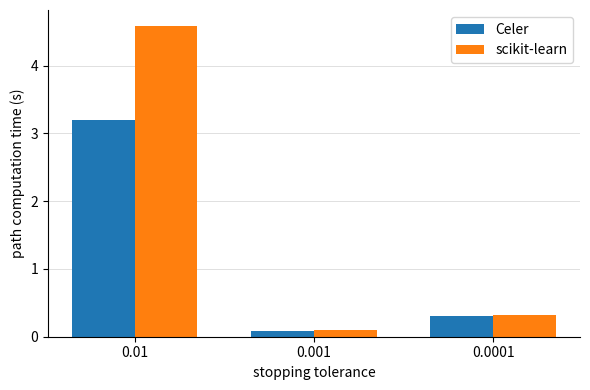

Which series changed the most between 0.01 and 0.0001?

scikit-learn